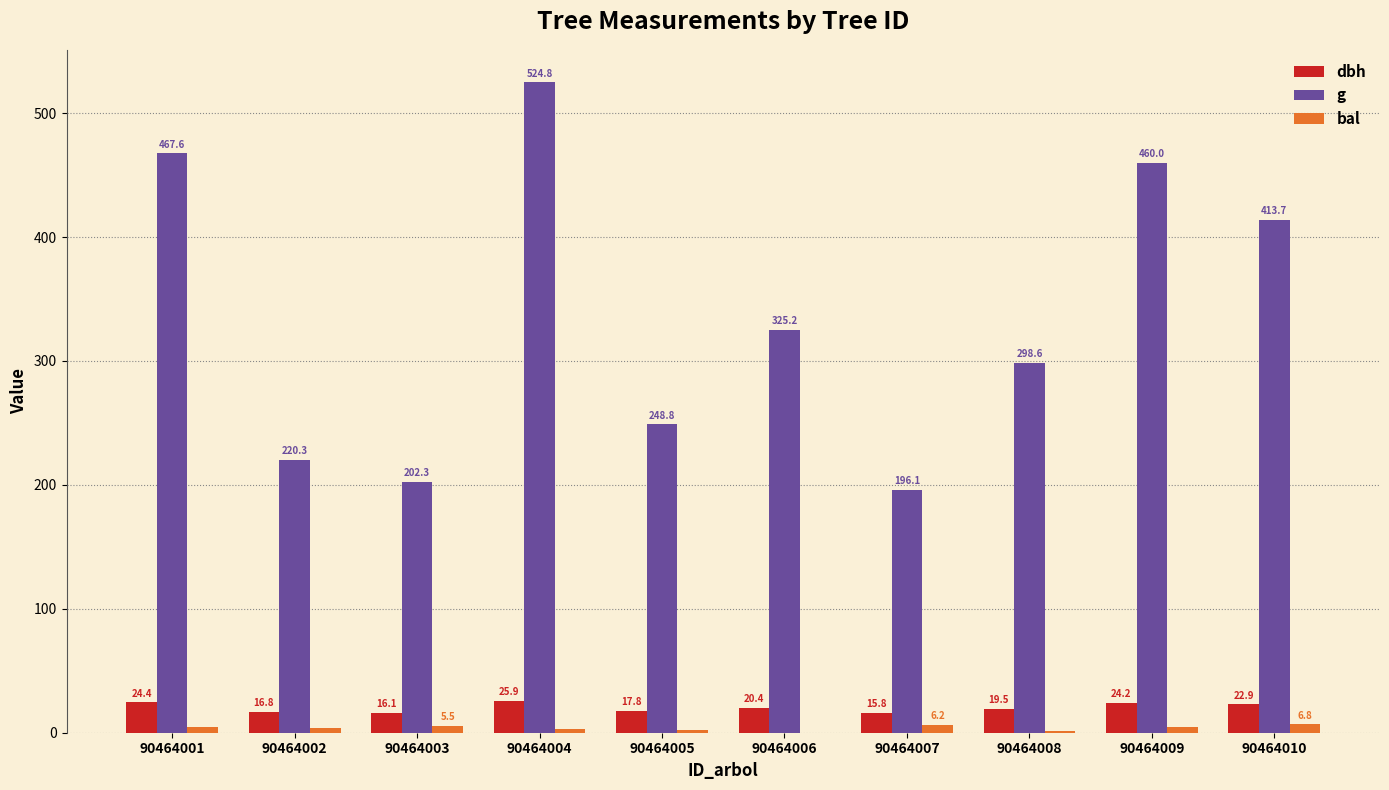

How many data points does each series have?

10